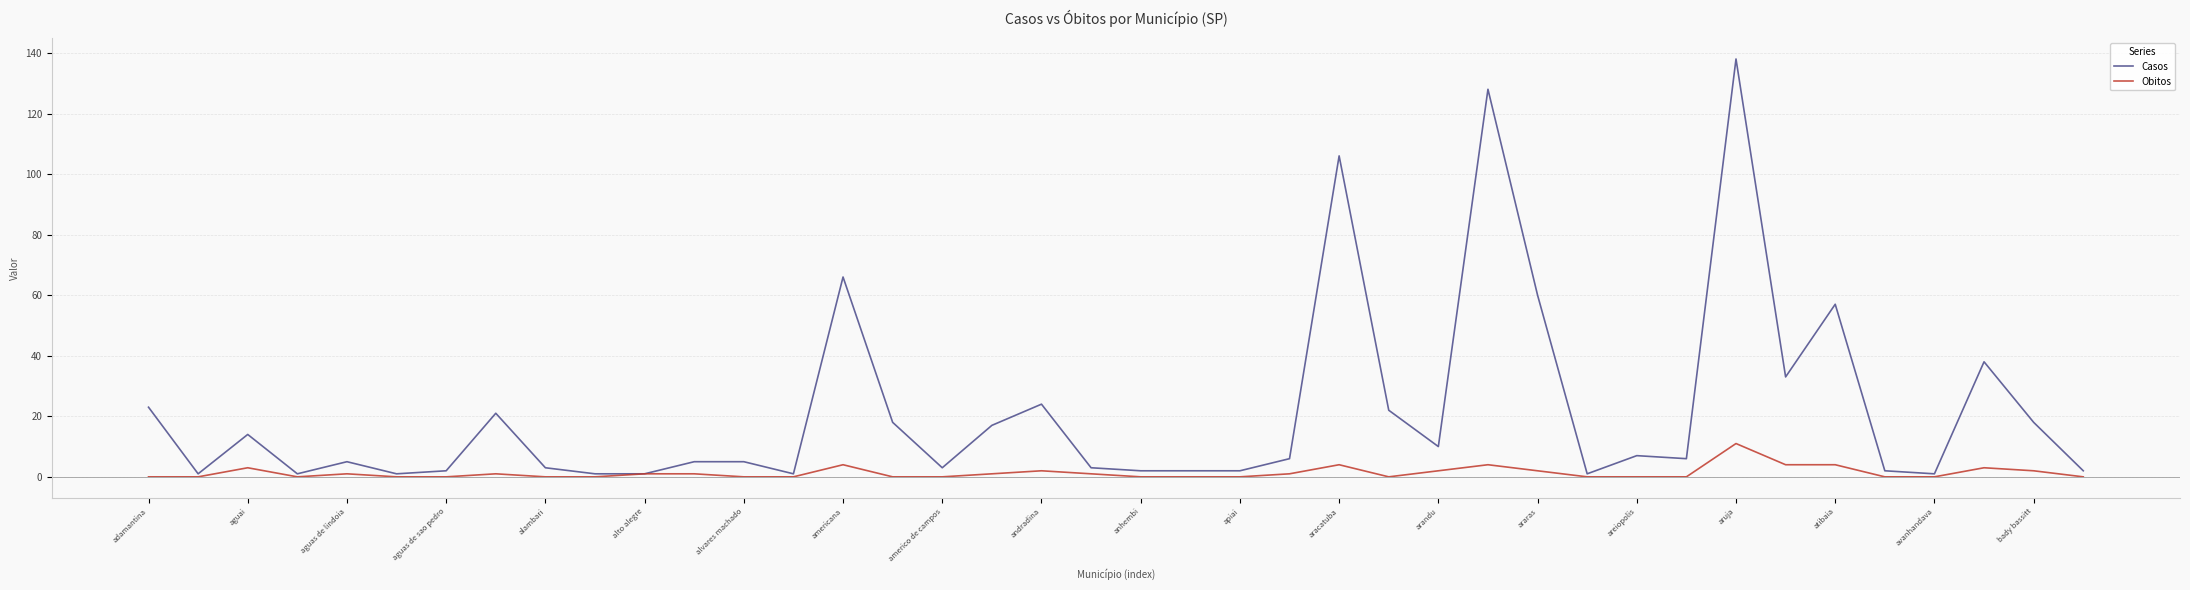

Which series has the largest range (max minus min)?

Casos